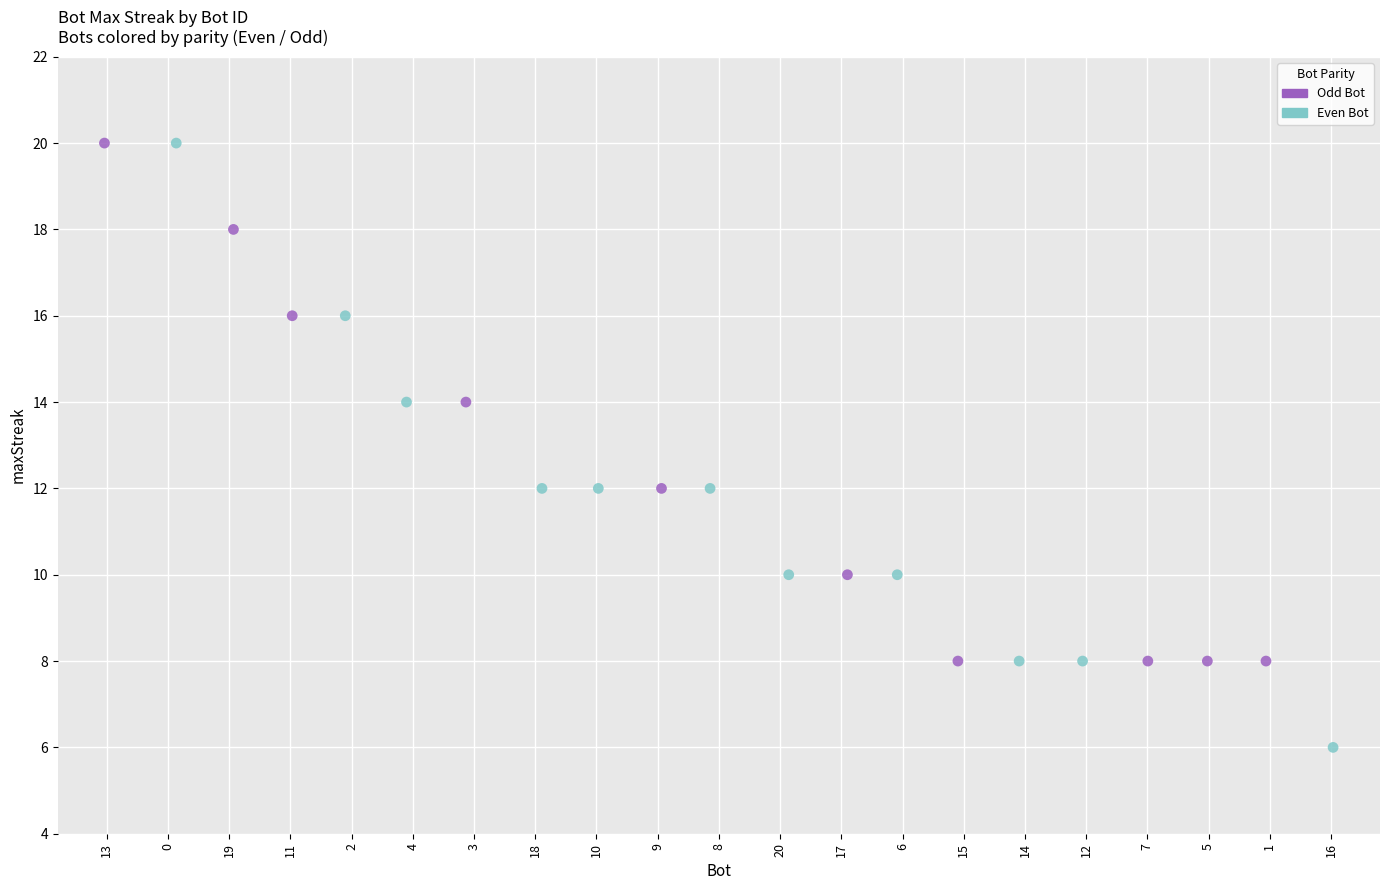

Which series has the widest spread of Y values?

Even Bot